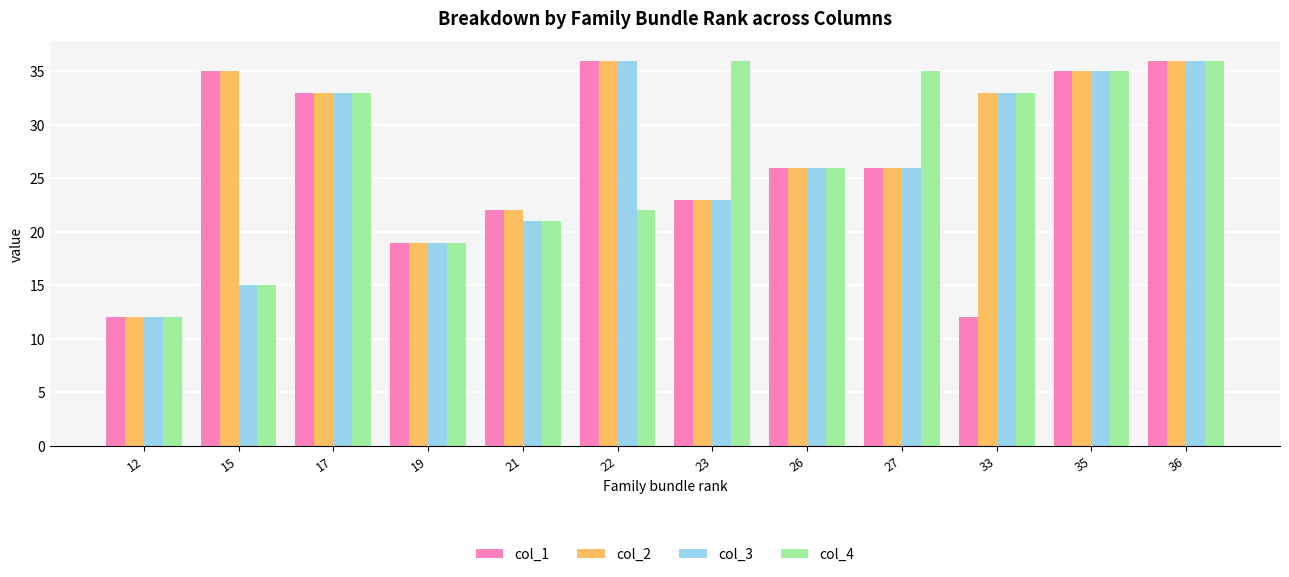

How many values in the col_2 series are below 33?

6